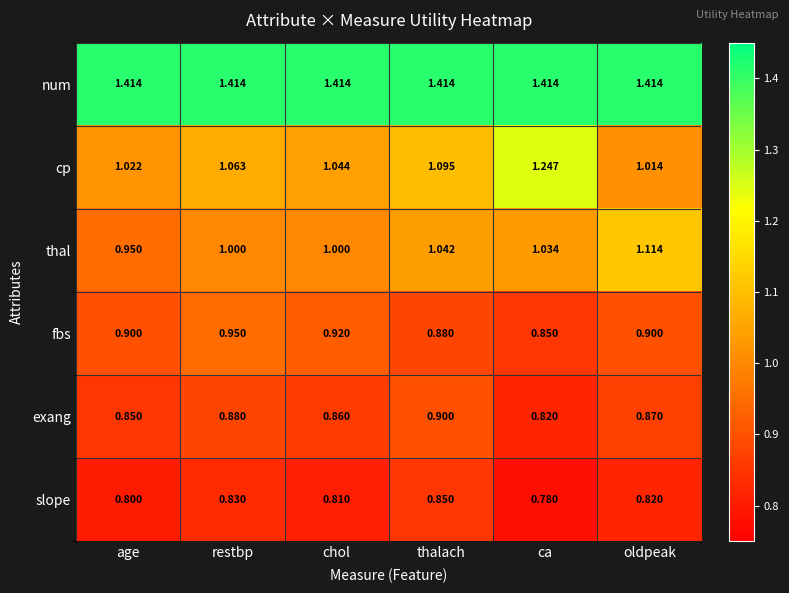

Where is cp nearest to the value 1?

oldpeak